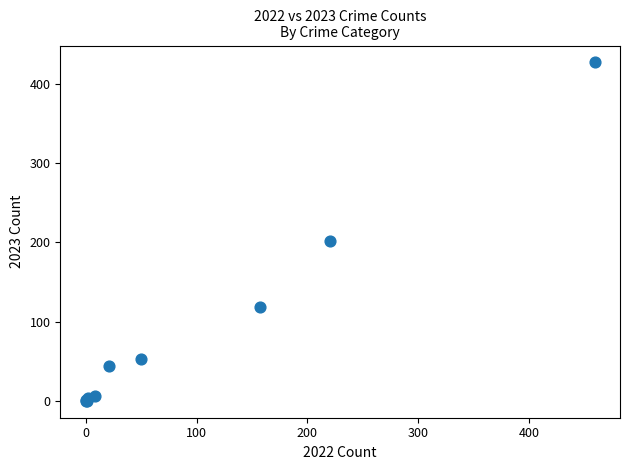

What Y value in the scatter plot is closest to 213?

202